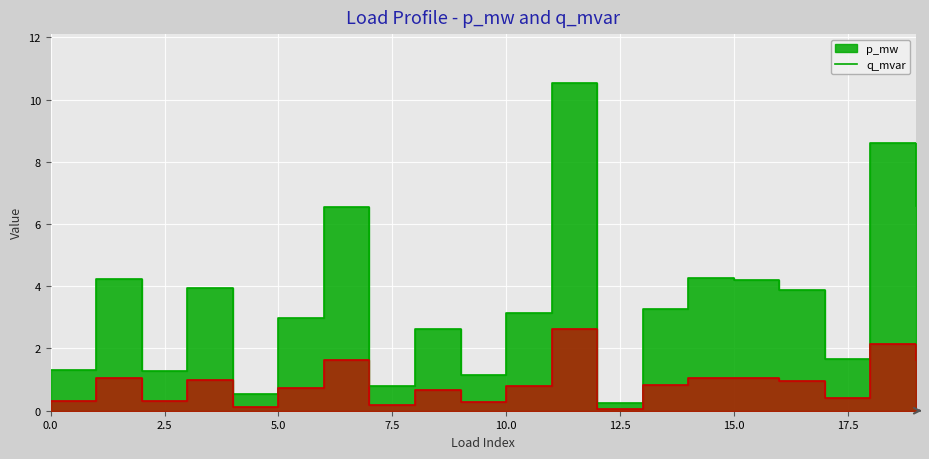

List the labels in order of p_mw value, largest first.

11, 18, 19, 6, 14, 1, 15, 3, 16, 13, 10, 5, 8, 17, 0, 2, 9, 7, 4, 12